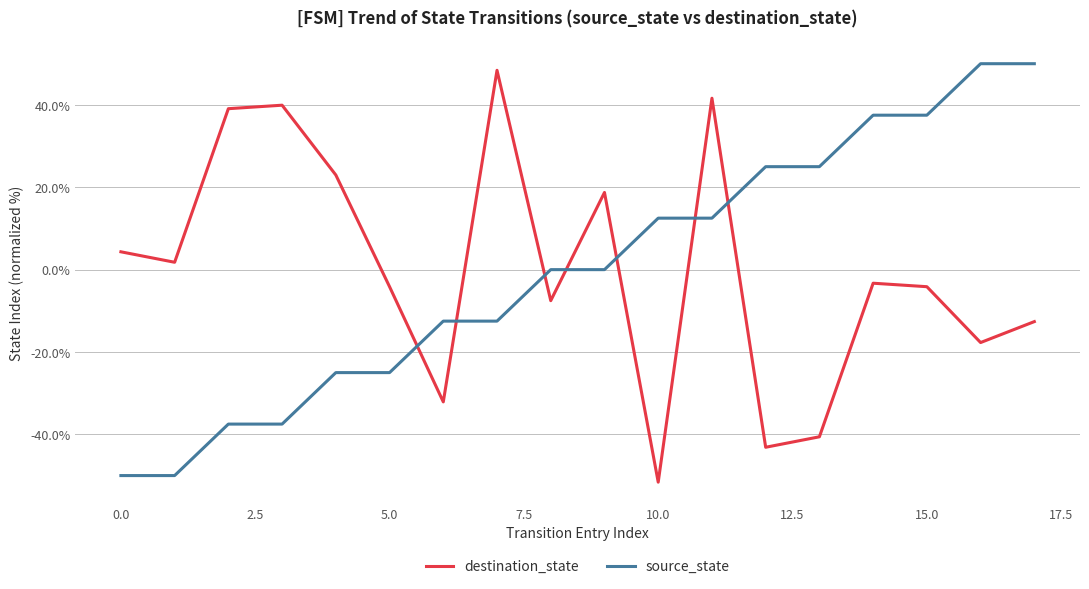

What is the difference between the maximum and minimum values in the source_state series?

100.0